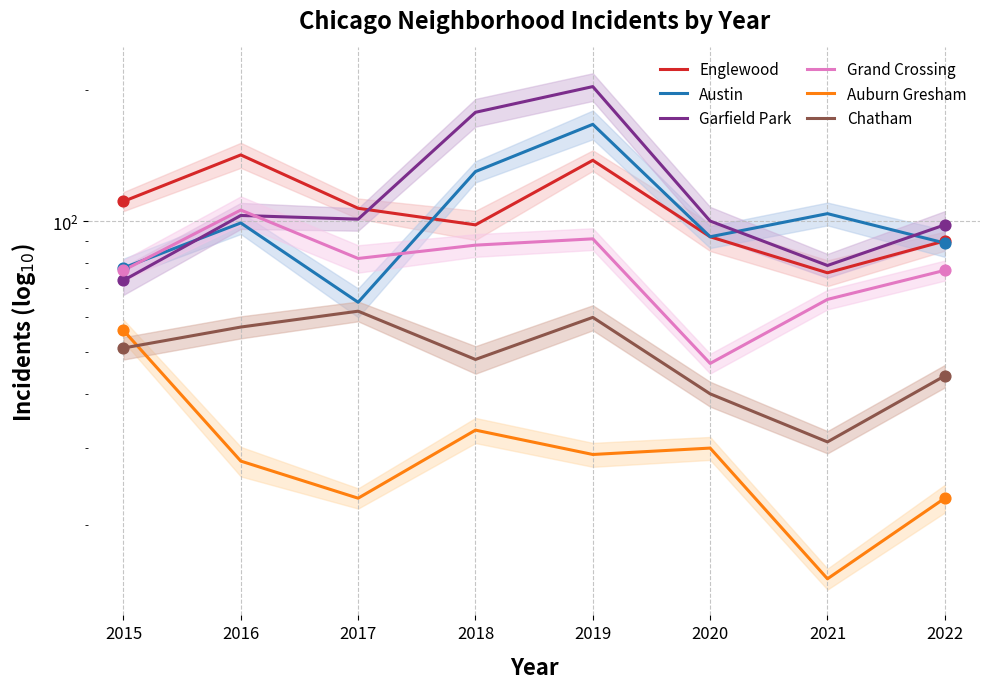

What are all the series names shown in the legend?

Englewood, Austin, Garfield Park, Grand Crossing, Auburn Gresham, Chatham